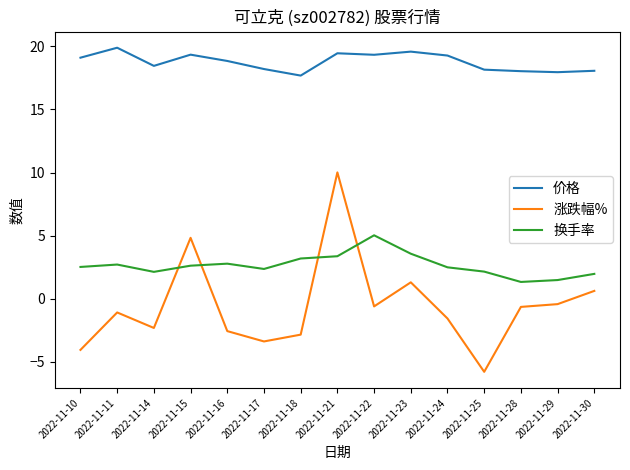

What is the difference between the second highest and minimum values in the 换手率 series?

2.2